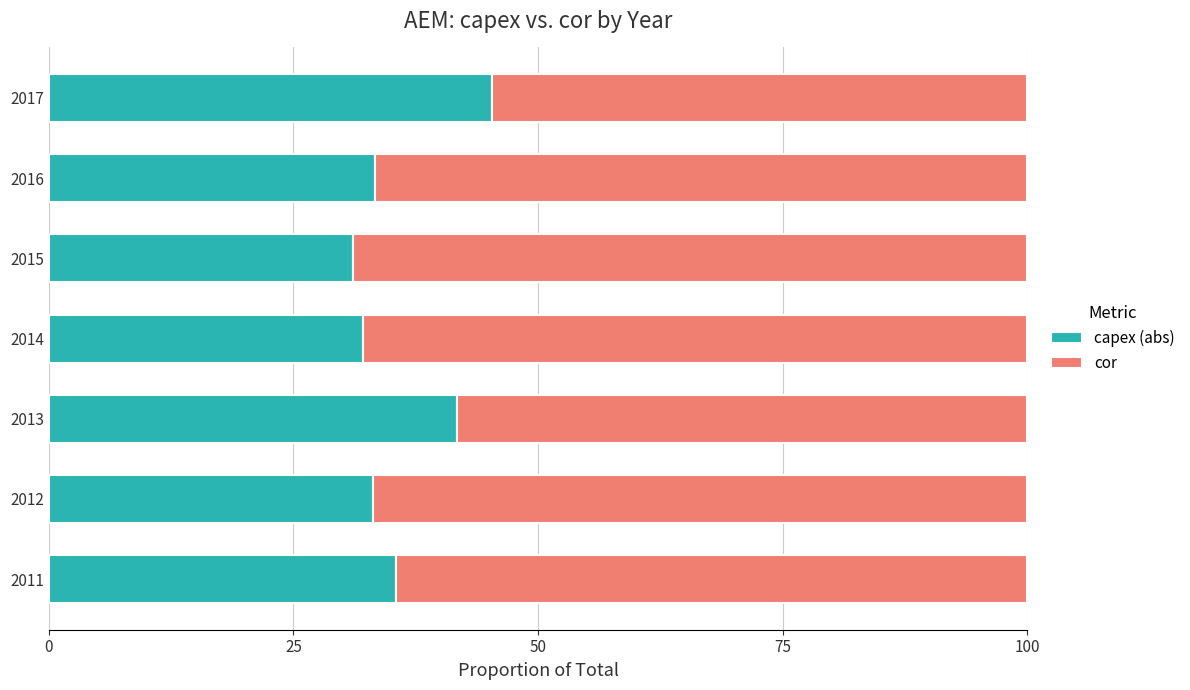

What is the maximum value for capex (abs)?

45.2